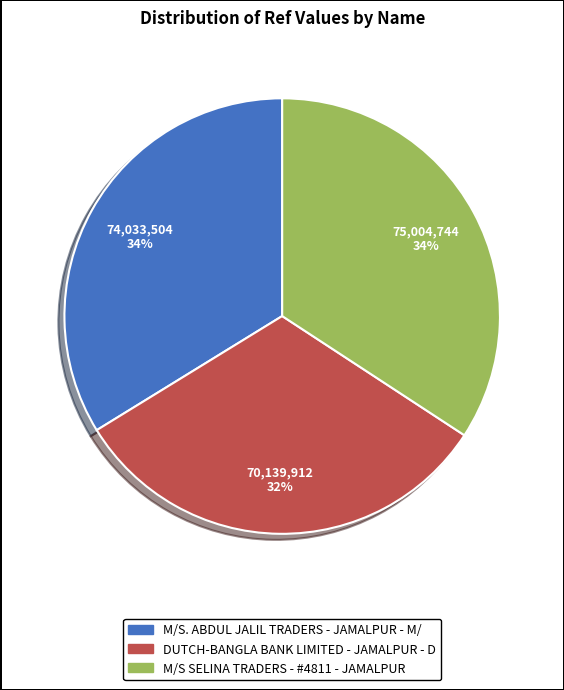

What is the ratio of the value at M/S. ABDUL JALIL TRADERS - JAMALPUR - M/ to the value at DUTCH-BANGLA BANK LIMITED - JAMALPUR - D?

1.1